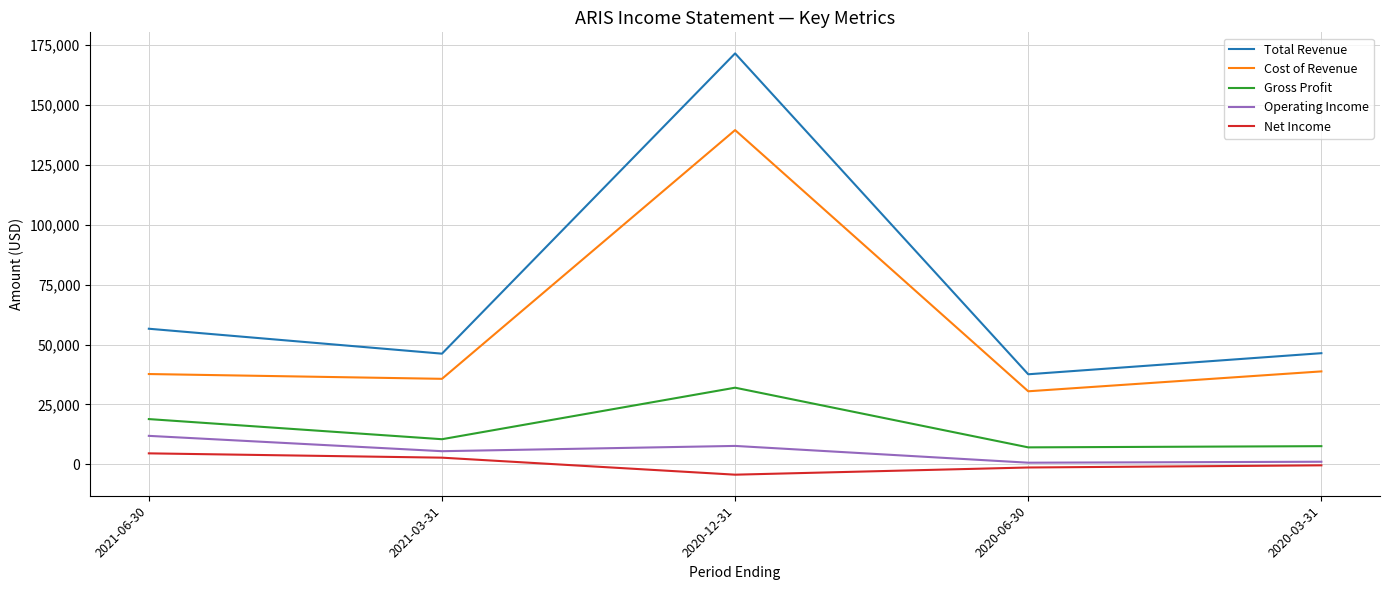

At which label does Cost of Revenue reach its minimum?

2020-06-30